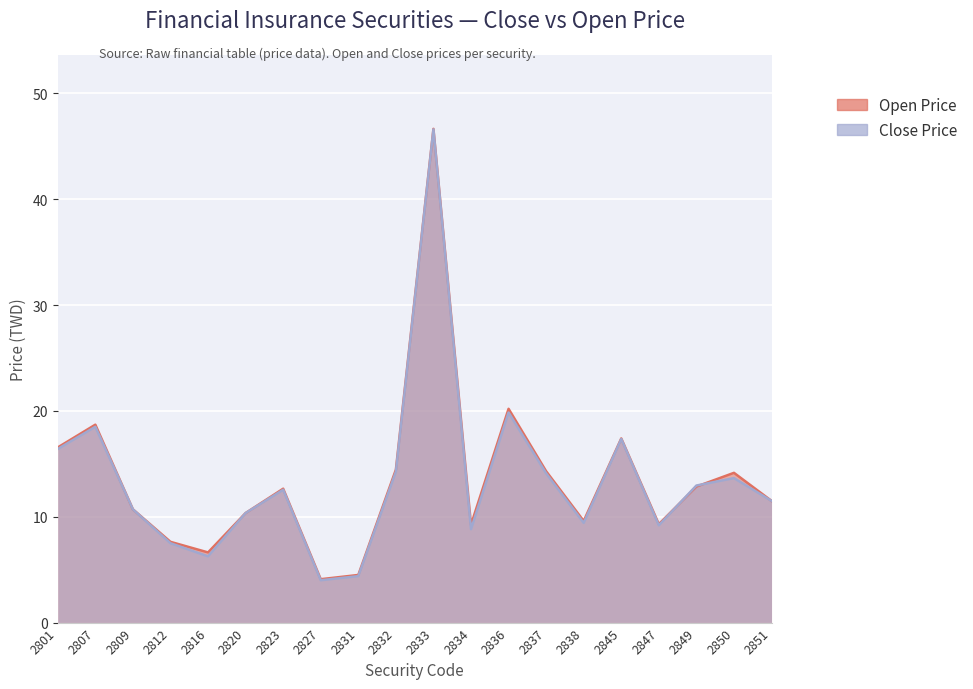

How many values in the Close Price series are below 12?

10